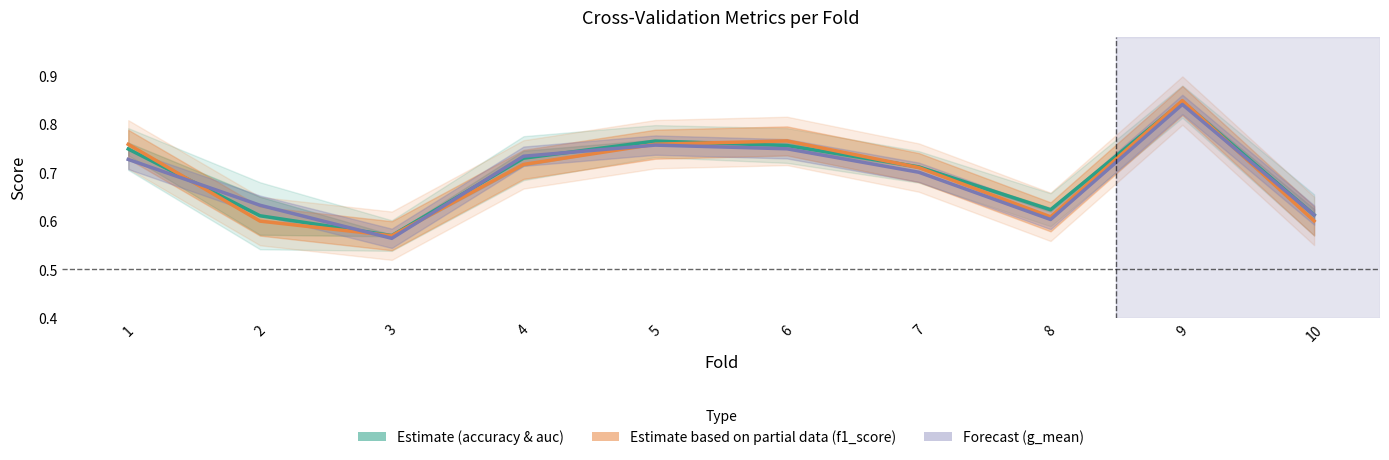

At which label is Estimate based on partial data (f1_score) closest to 0?

3